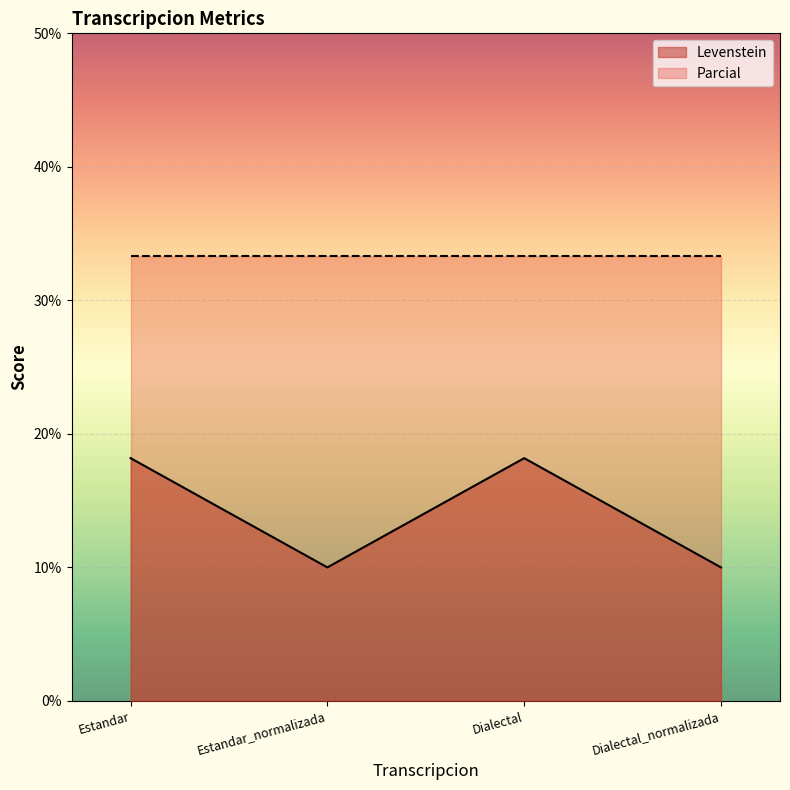

What is the difference between the second highest and minimum values?

8.2